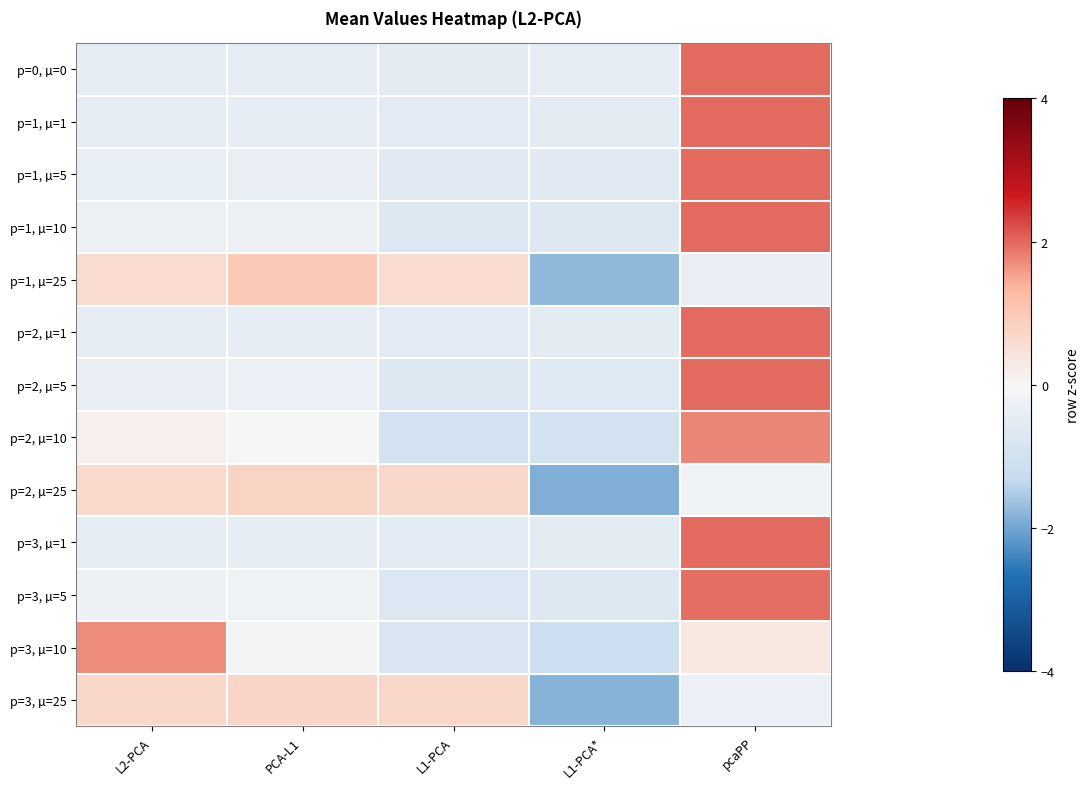

Which label corresponds to the largest value in the chart?

pcaPP